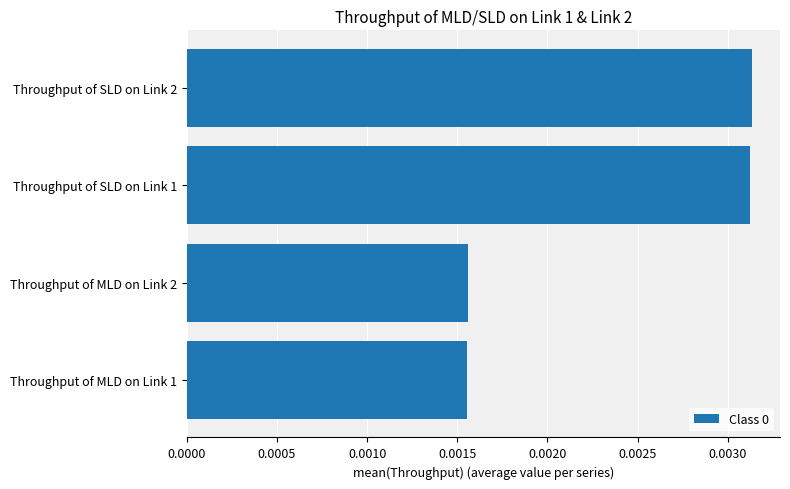

Are the bars horizontal?

Yes